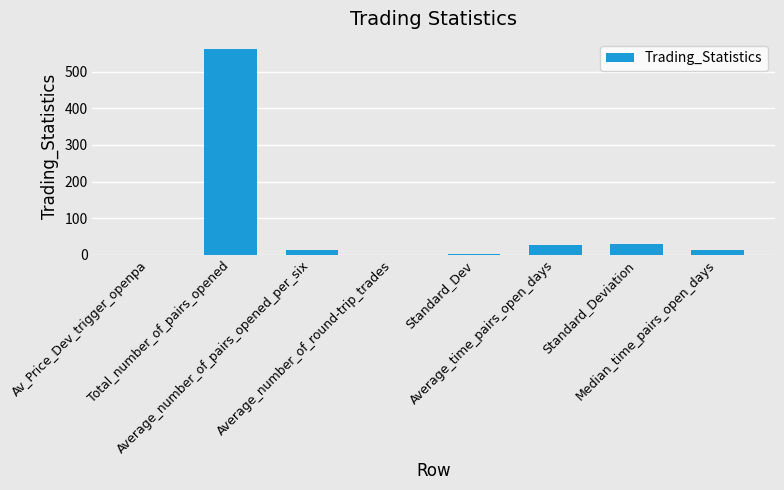

What is the greatest value displayed?

562.0